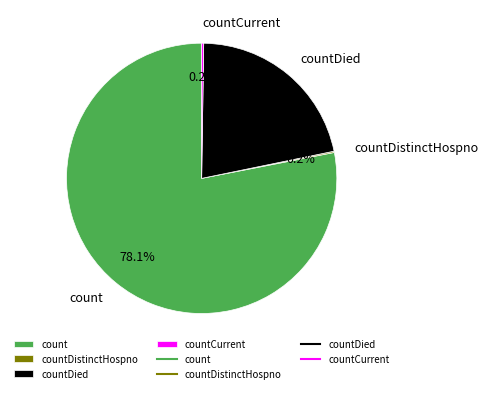

What is the total percentage of count and countDied?

99.6%